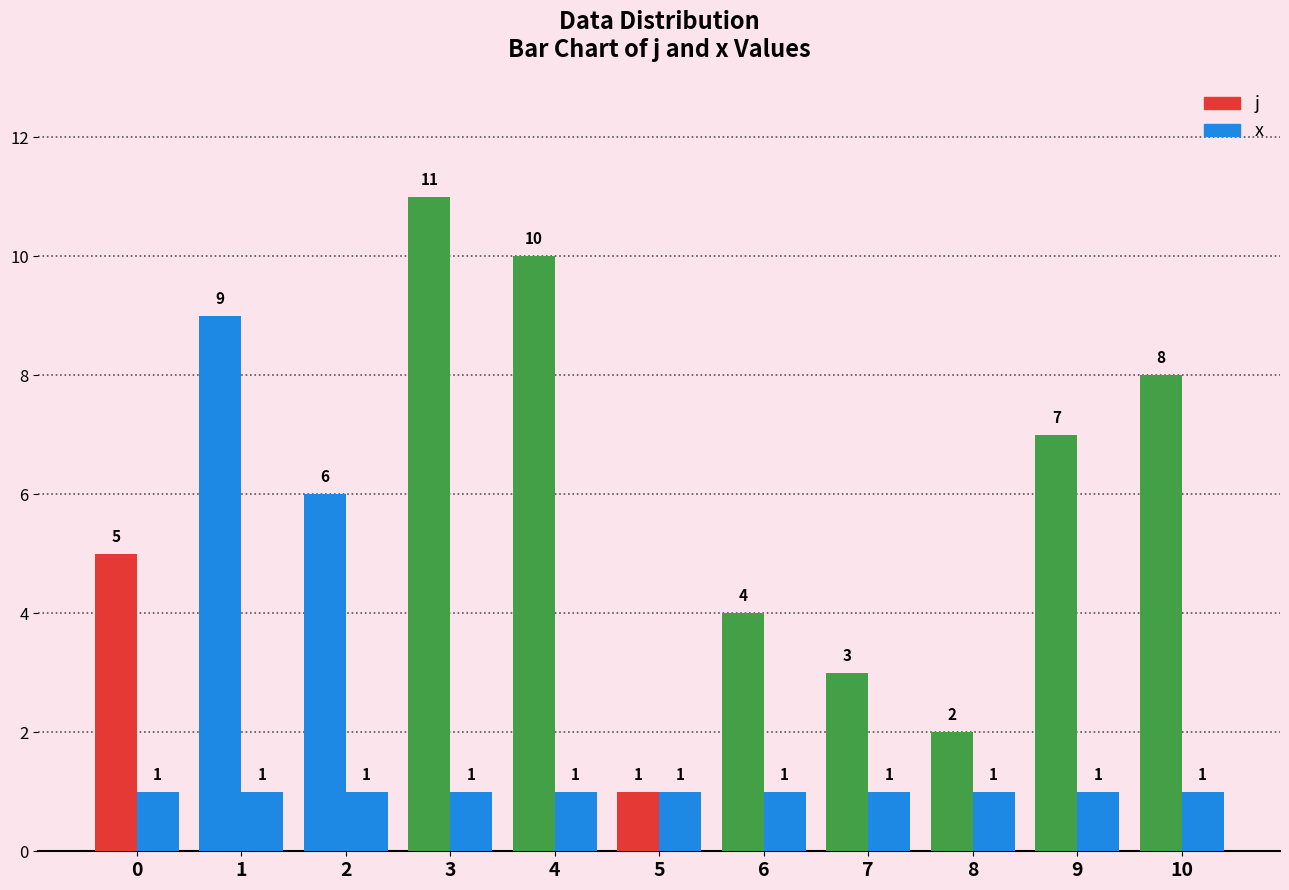

Reading left to right, what are all the values shown in this chart?

j: 0=5	1=9	2=6	3=11	4=10	5=1	6=4	7=3	8=2	9=7	10=8
x: 0=1	1=1	2=1	3=1	4=1	5=1	6=1	7=1	8=1	9=1	10=1